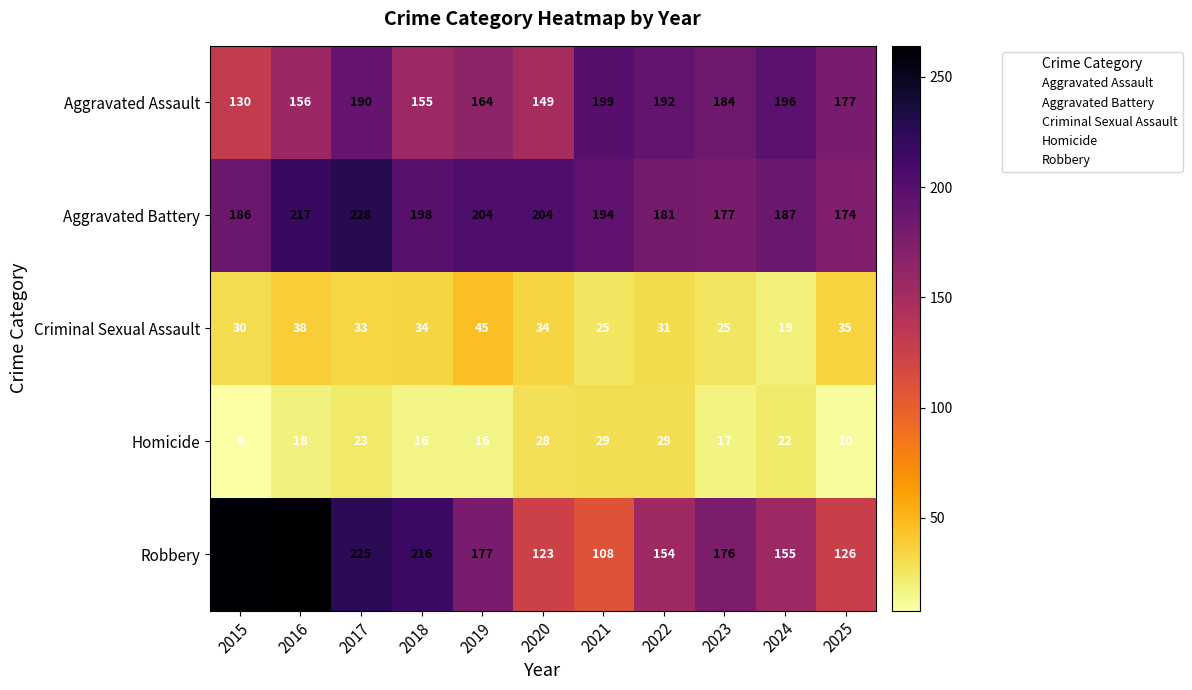

How many categories are shown in the chart?

11